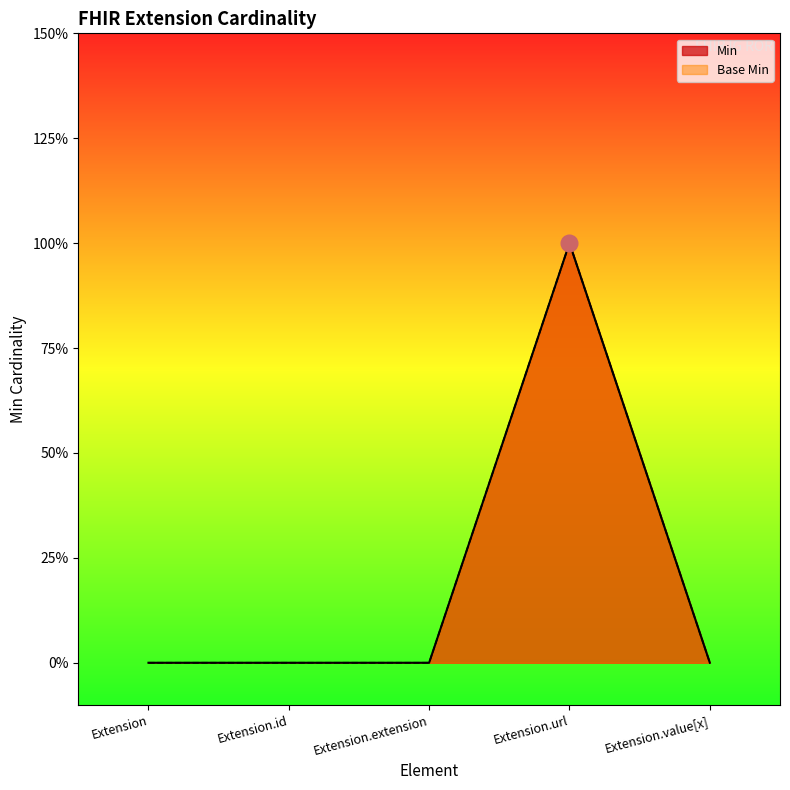

Reading right to left, transcribe all the data shown in this chart.

Min: Extension.value[x]=0	Extension.url=1	Extension.extension=0	Extension.id=0	Extension=0
Base Min: Extension.value[x]=0	Extension.url=1	Extension.extension=0	Extension.id=0	Extension=0